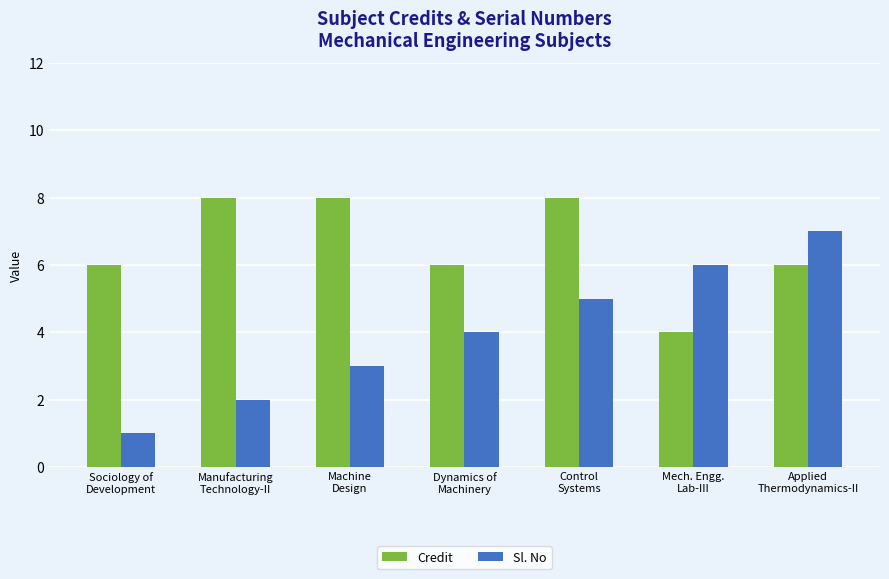

What is the average value of the Credit series?

7